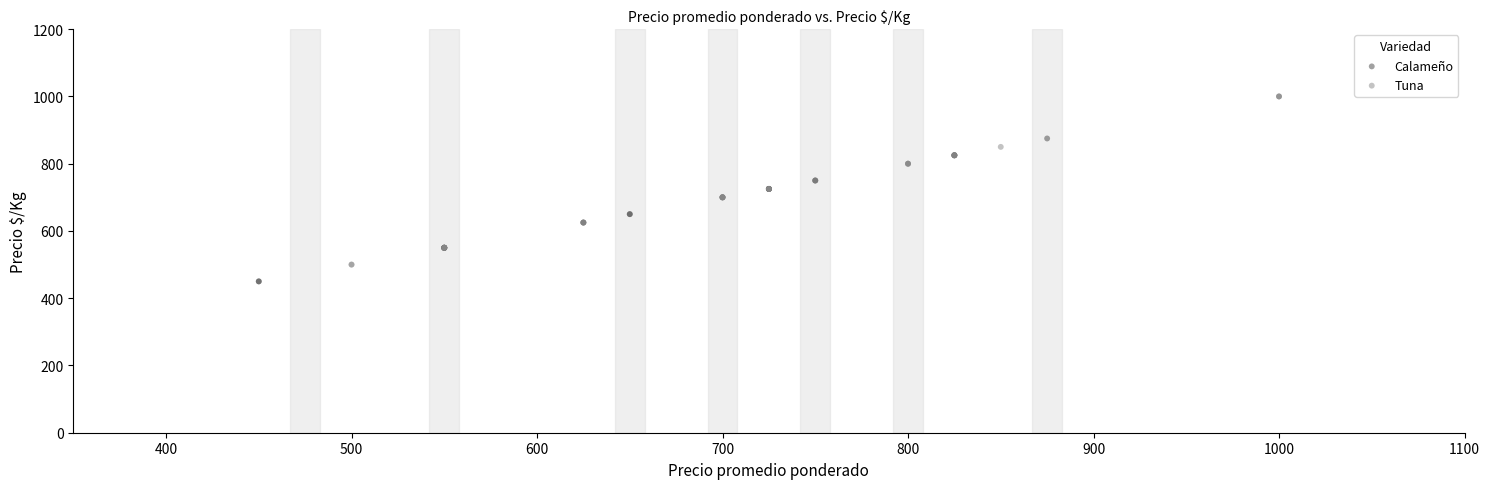

Which series contains the lowest Y value?

Calameño